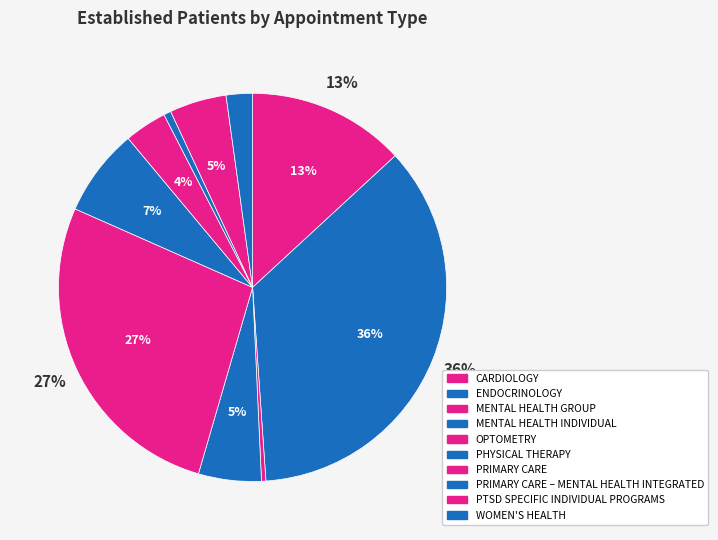

To the nearest percent, what is the average slice percentage?

10%